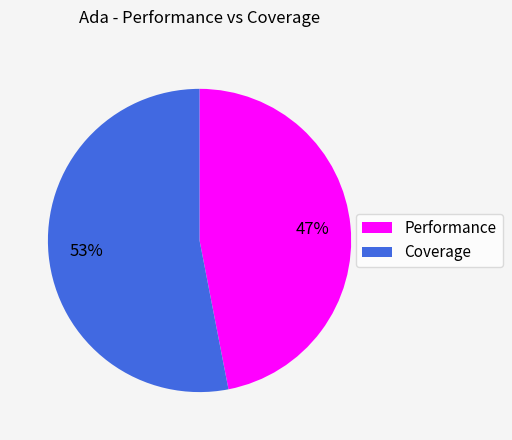

To the nearest percent, what is the difference between the largest and smallest slice percentages?

6%